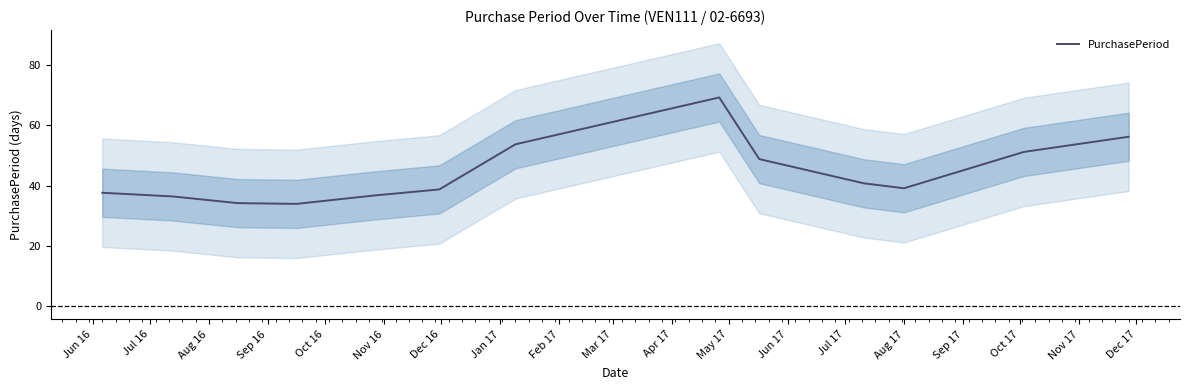

What is the smallest value displayed?

34.0